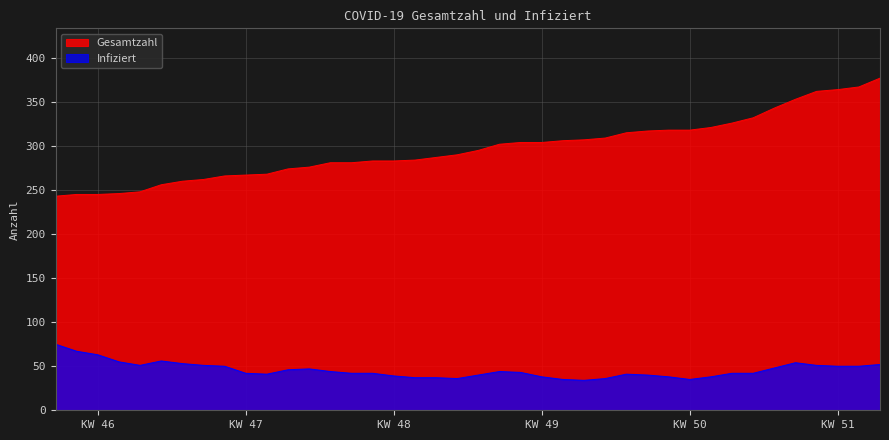

Which series has the largest total across all categories?

Gesamtzahl